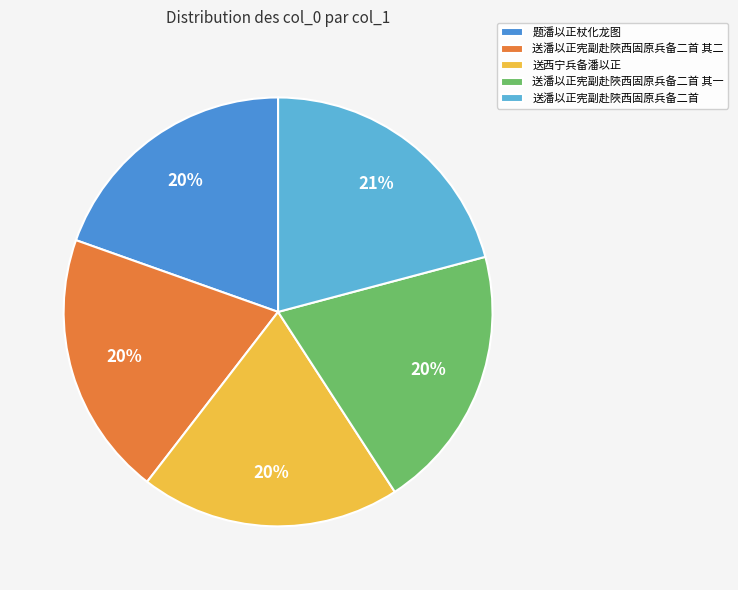

Which category has the smallest portion of the pie?

题潘以正杖化龙图